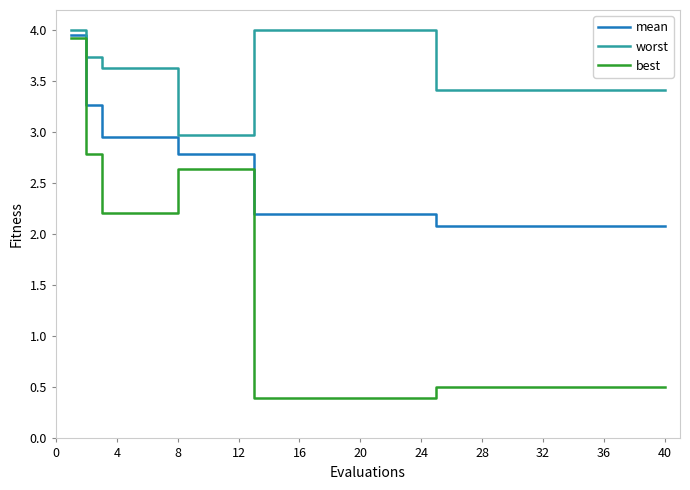

Rank the series by their average value, from lowest to highest.

best, mean, worst